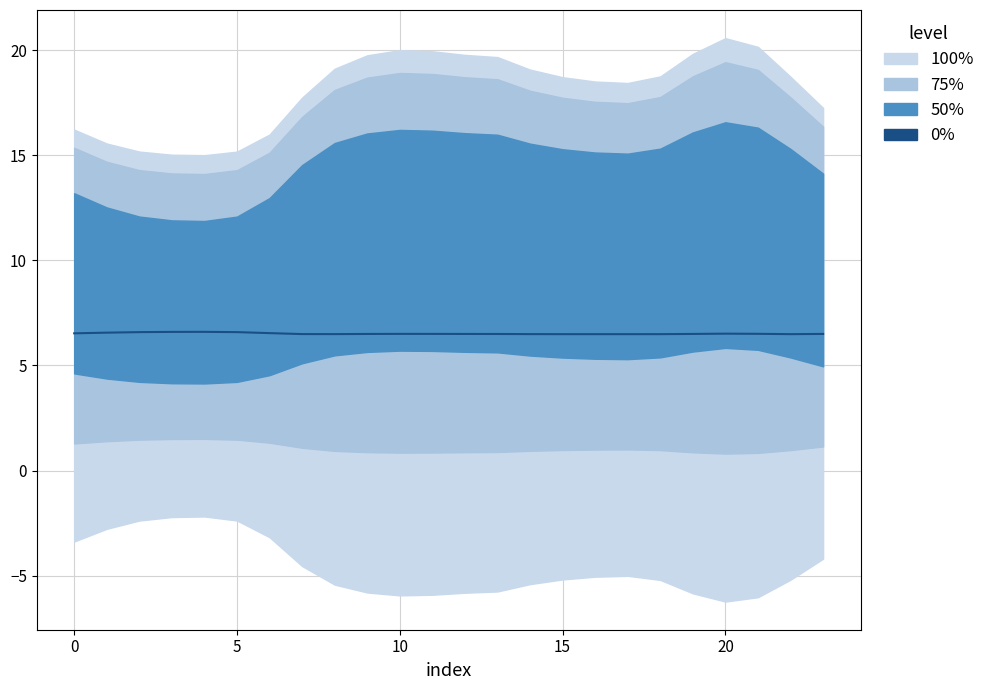

What is the difference between the maximum and minimum values?

0.1